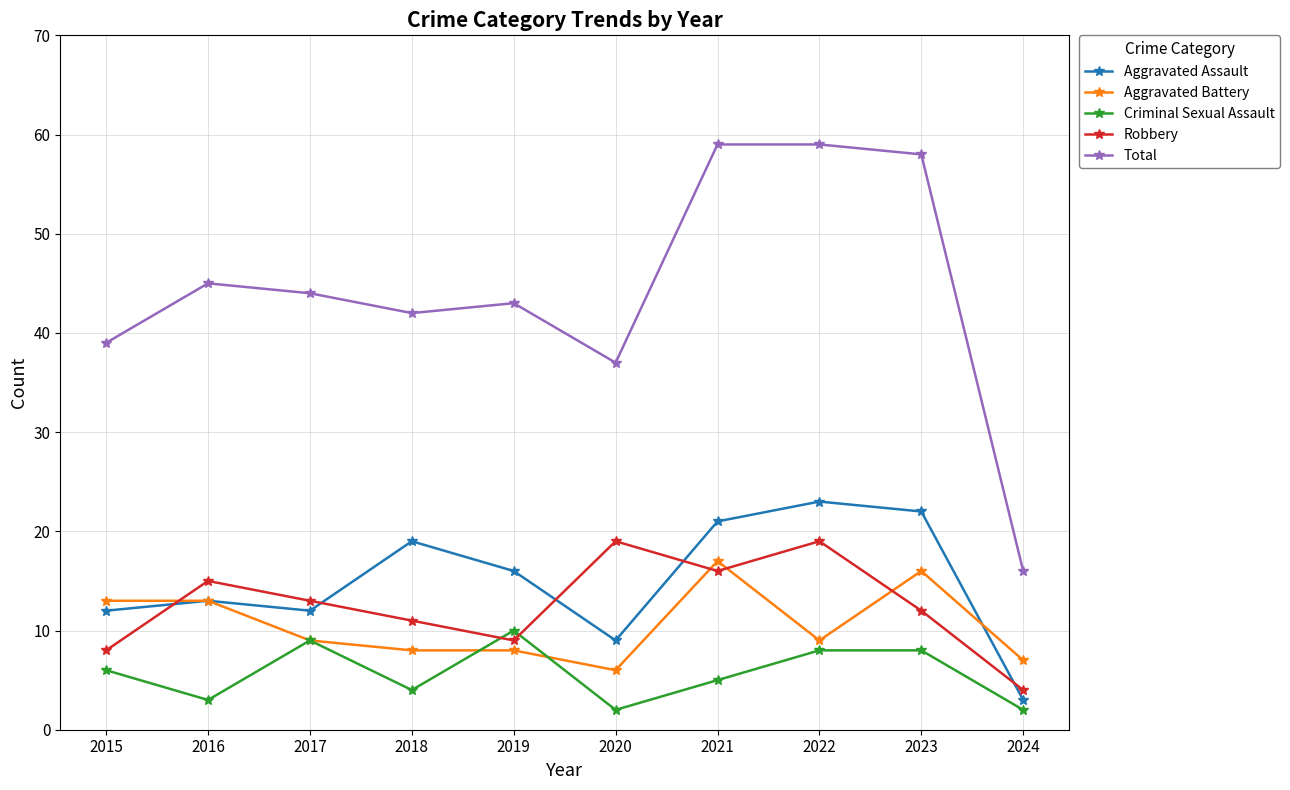

At which label does Aggravated Battery reach its peak?

2021